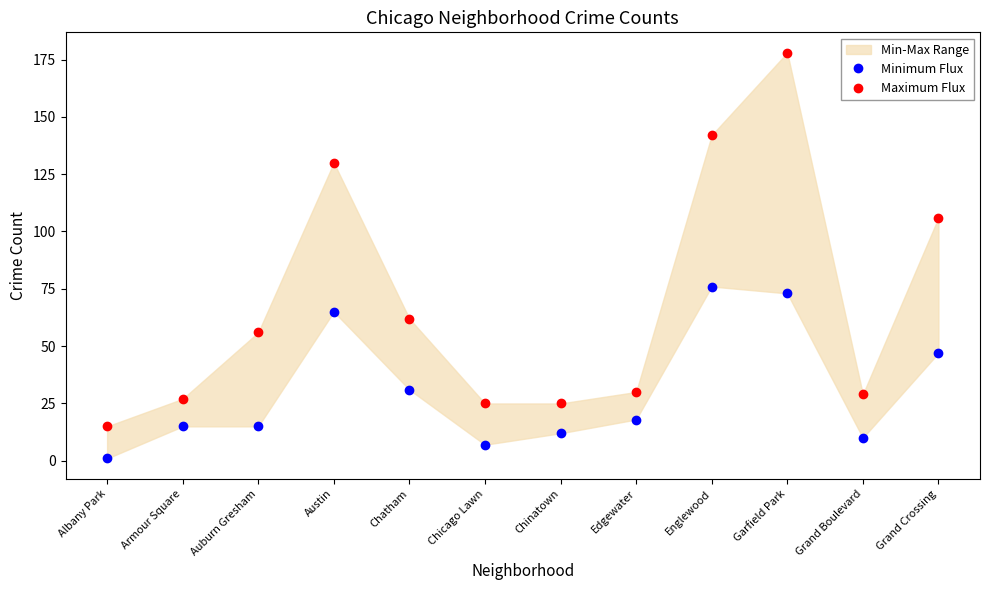

What is the label of the 5th point from the left?

Chatham